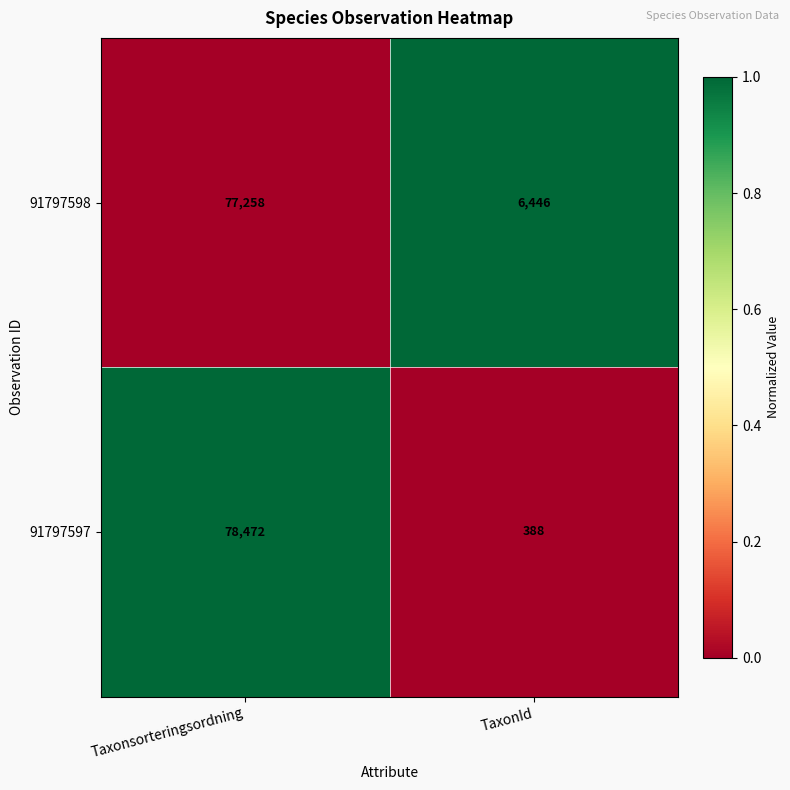

What is the sum of all 91797597 values?

78860